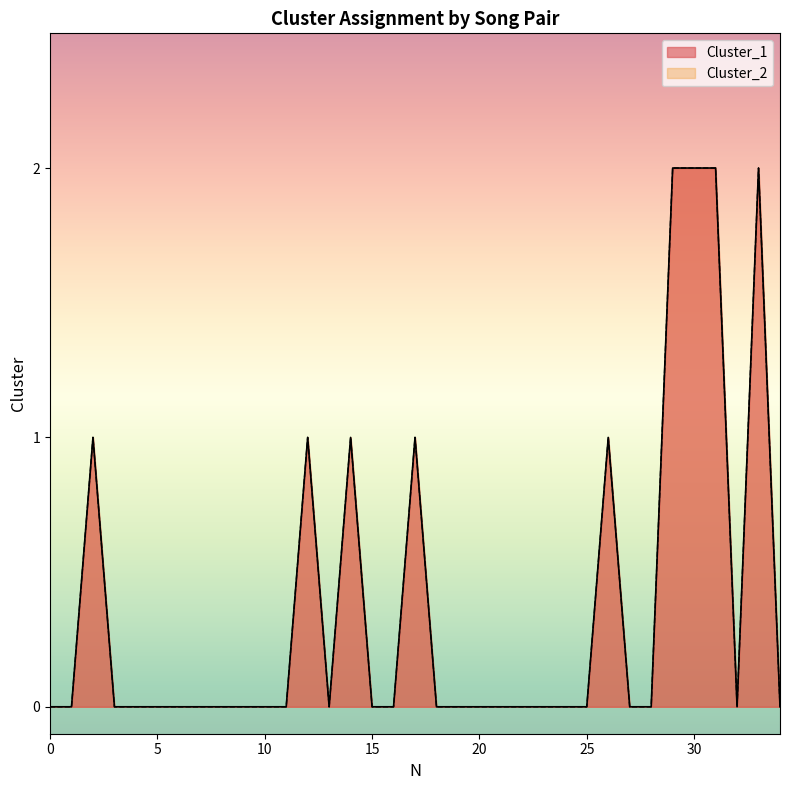

True or false: Cluster_1 and Cluster_2 intersect in this chart.

False